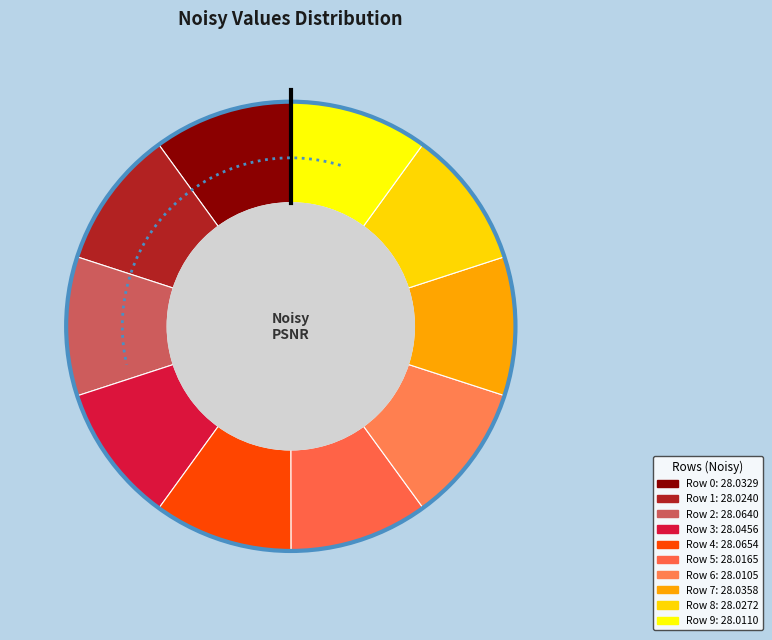

Do 6 and 1 together represent more than half of the pie?

No